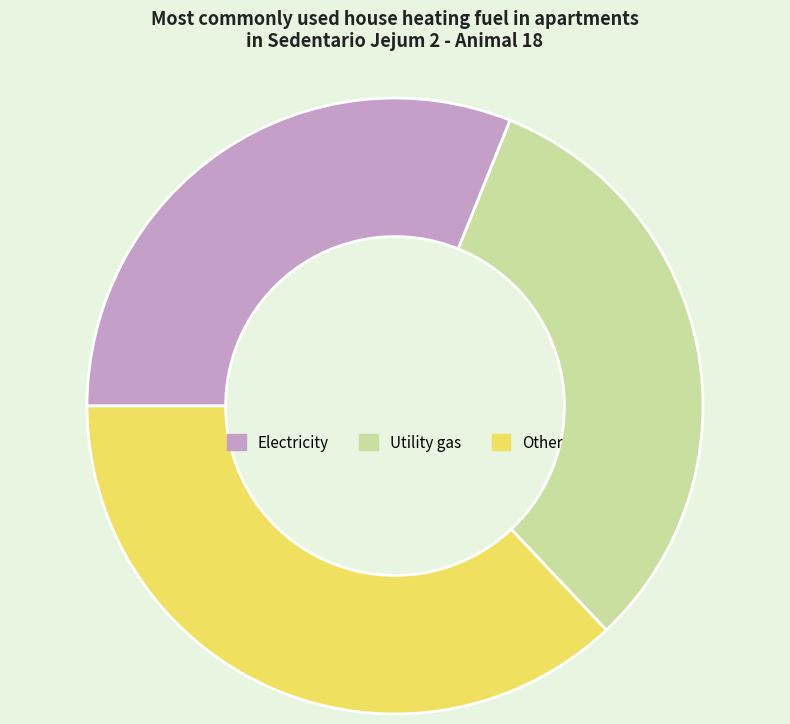

Does any single category account for the majority?

No